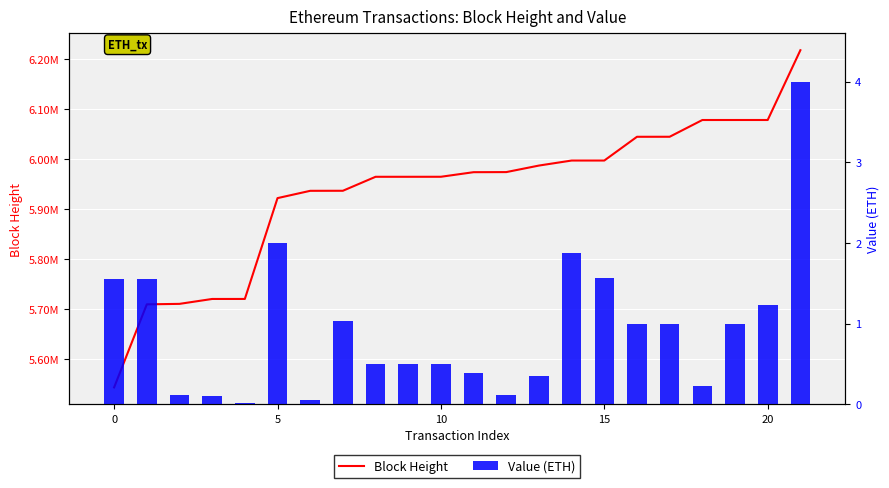

Are the bars horizontal?

No